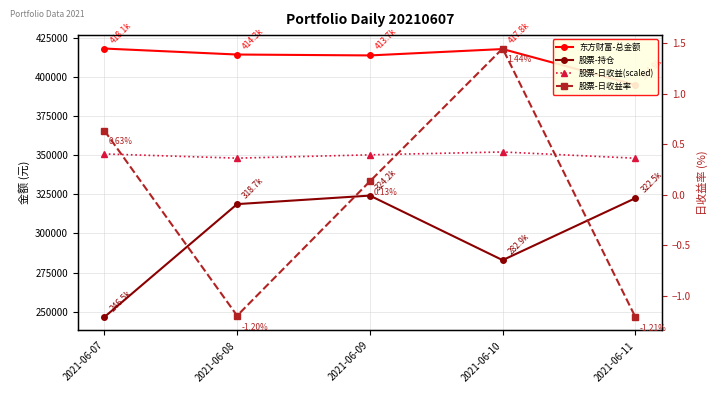

What is the spread (max minus min) of values at 2021-06-08?

414311.3